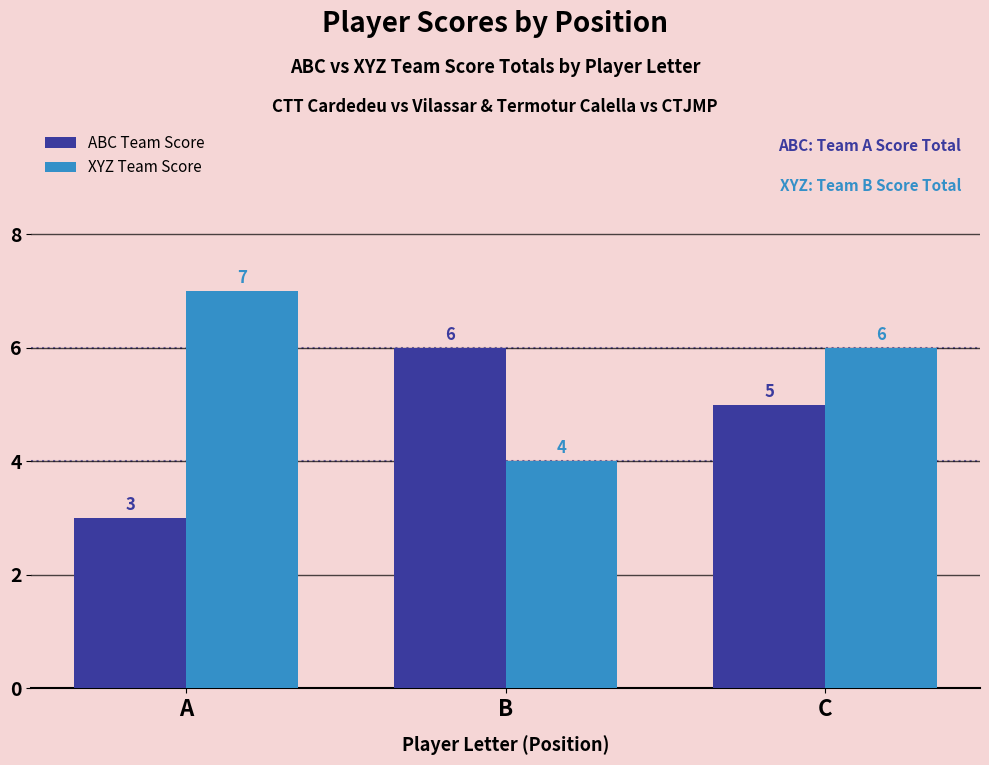

What is the spread (max minus min) of values at B?

2